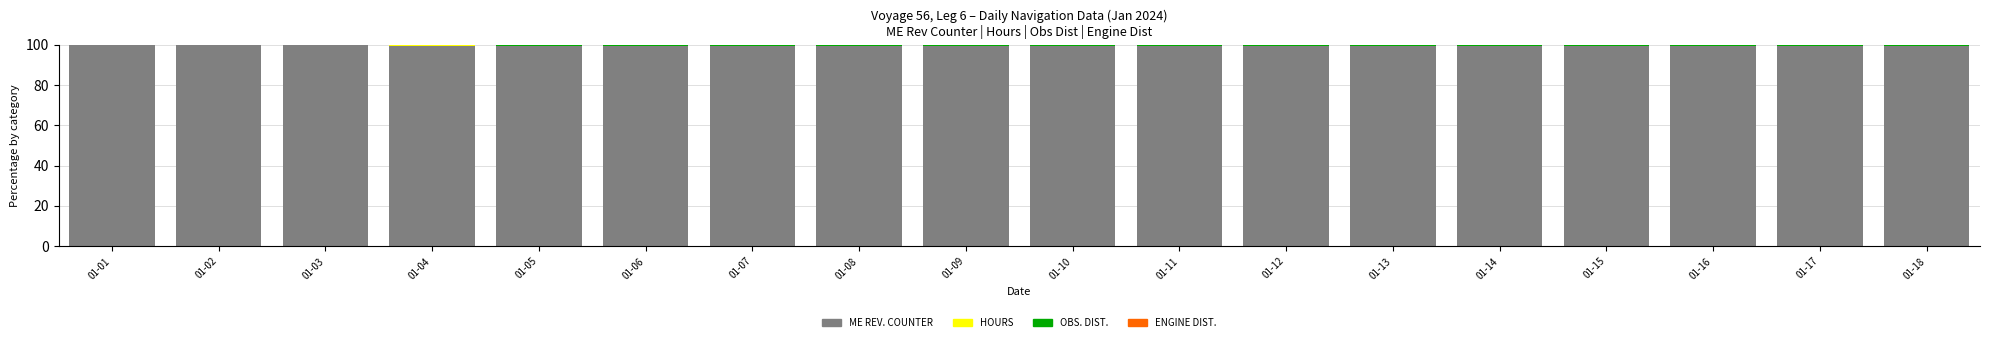

What is the highest value of the ME REV. COUNTER series?

99.7